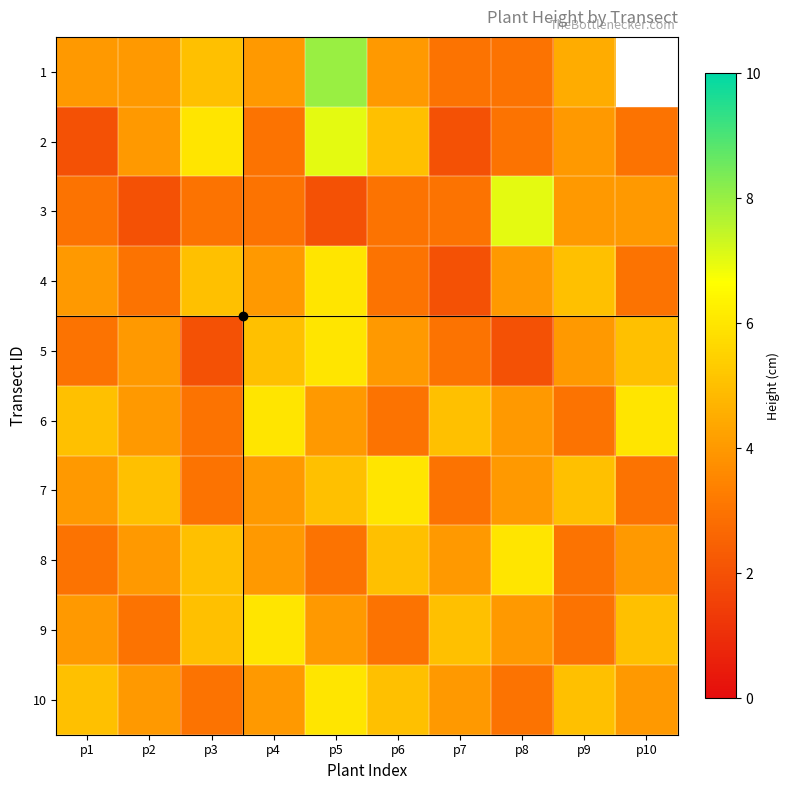

At which category is the sum across all series the highest?

p5